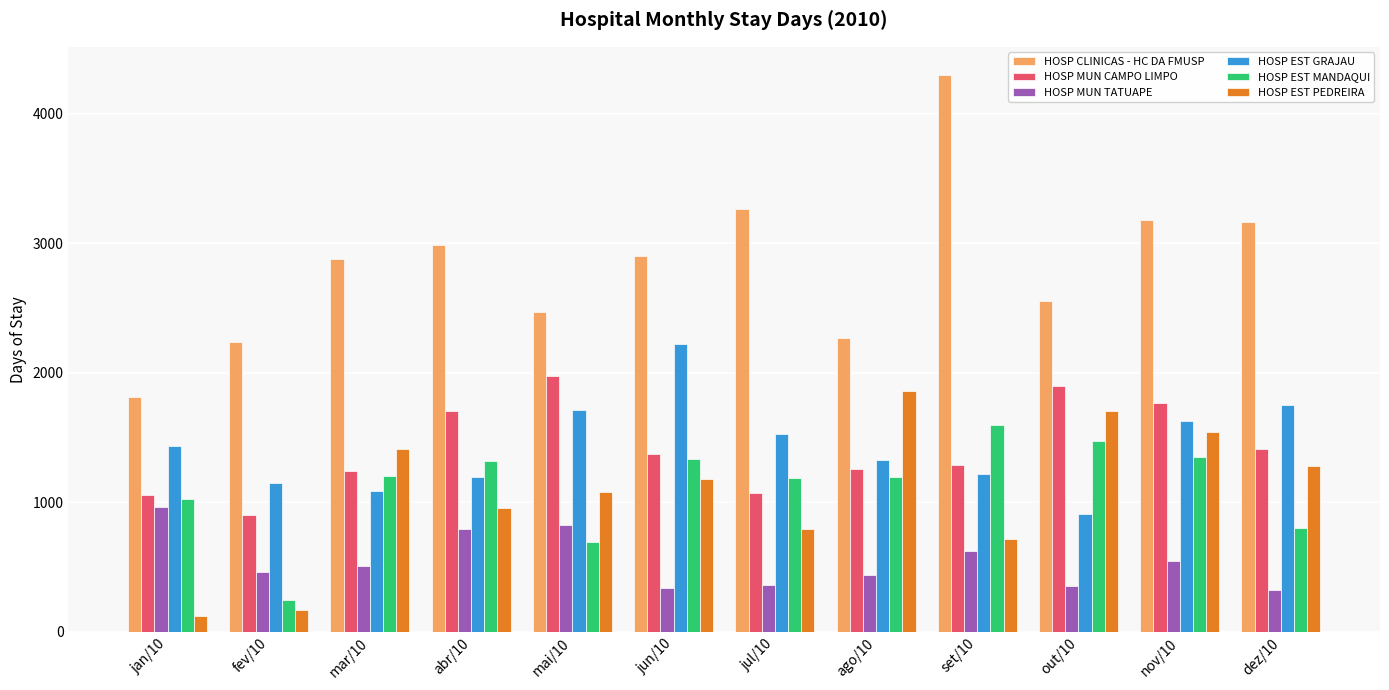

Read the HOSP CLINICAS - HC DA FMUSP value at jul/10.

3262